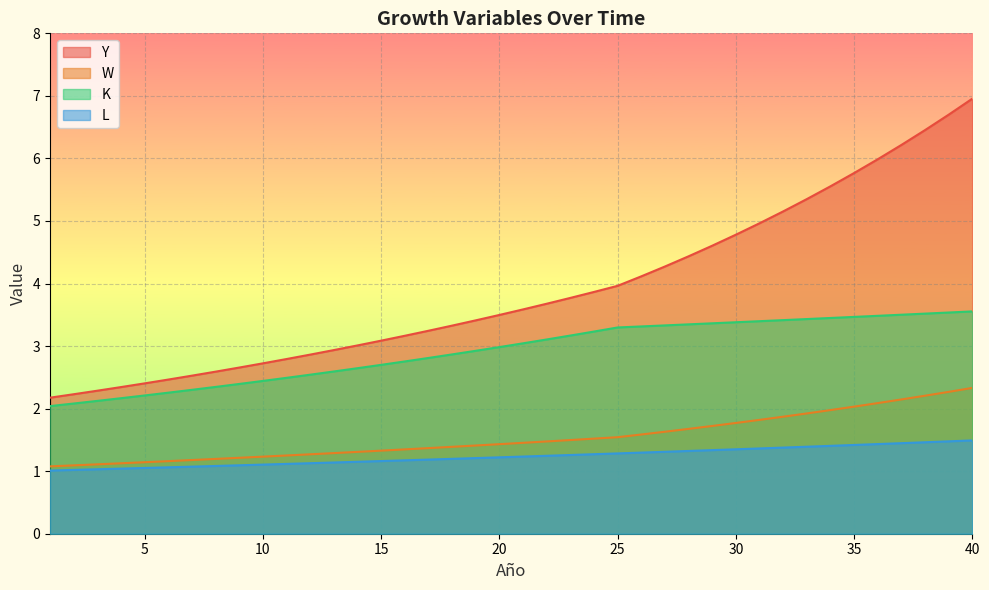

What is the sum of the W values at 38 and 8?

3.4